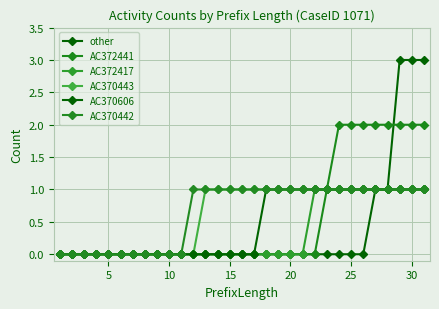

Count the number of categories in the chart.

31